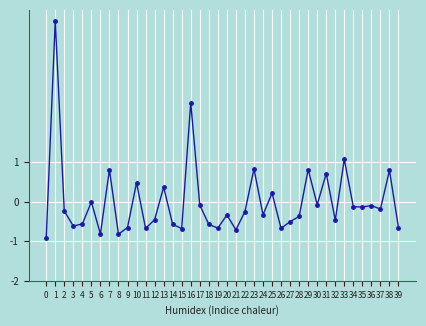

The value at 39 is -0.7. True or false?

True